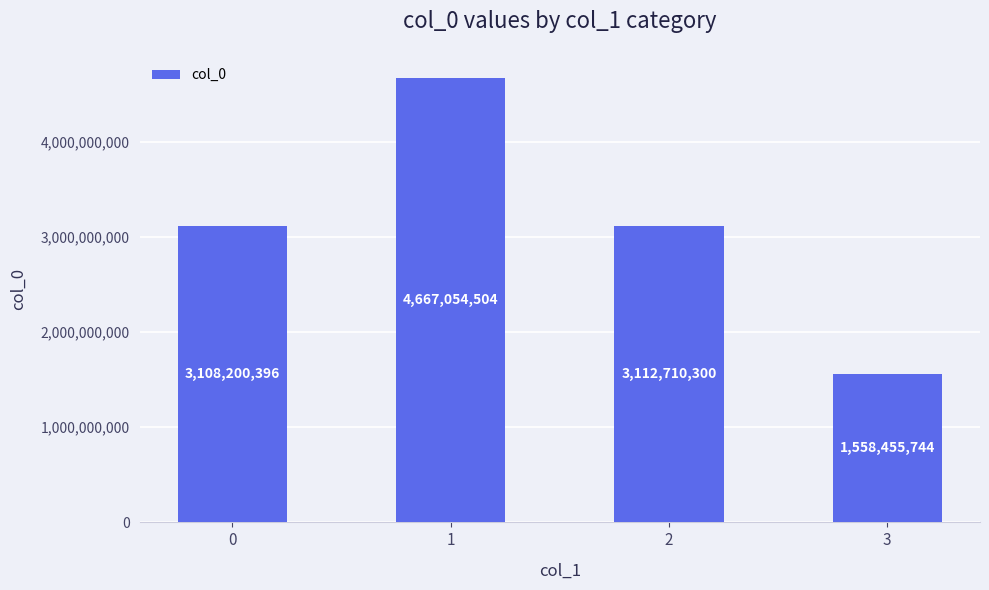

Rank the categories by value from lowest to highest.

3, 0, 2, 1